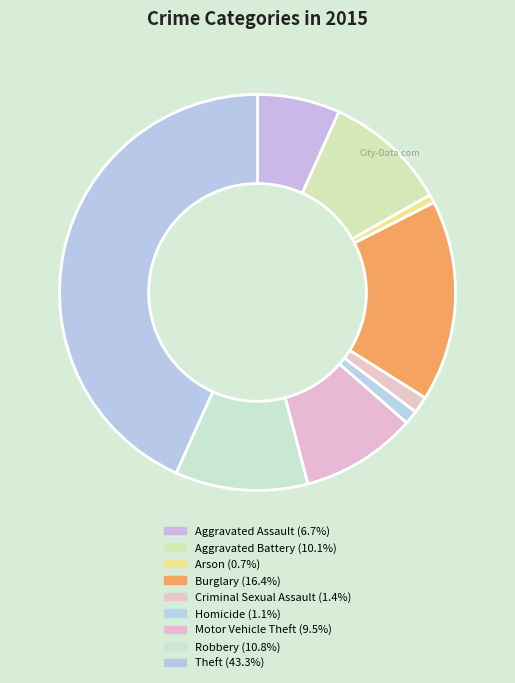

To the nearest percent, what is the difference between the largest and smallest slice percentages?

43%